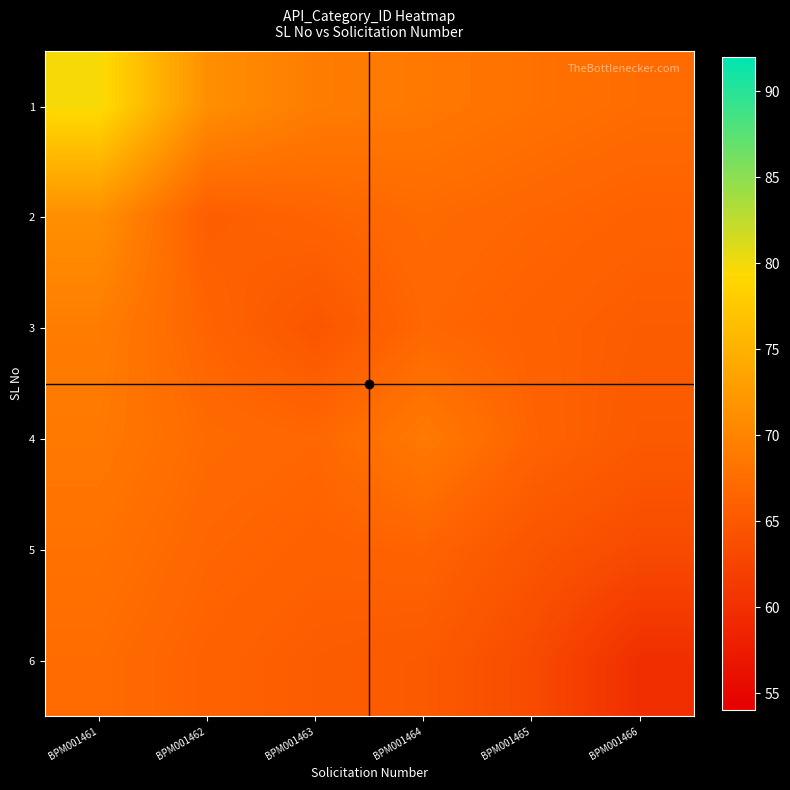

Rank the series at BPM001461 from highest to lowest value.

1, 2, 3, 4, 5, 6